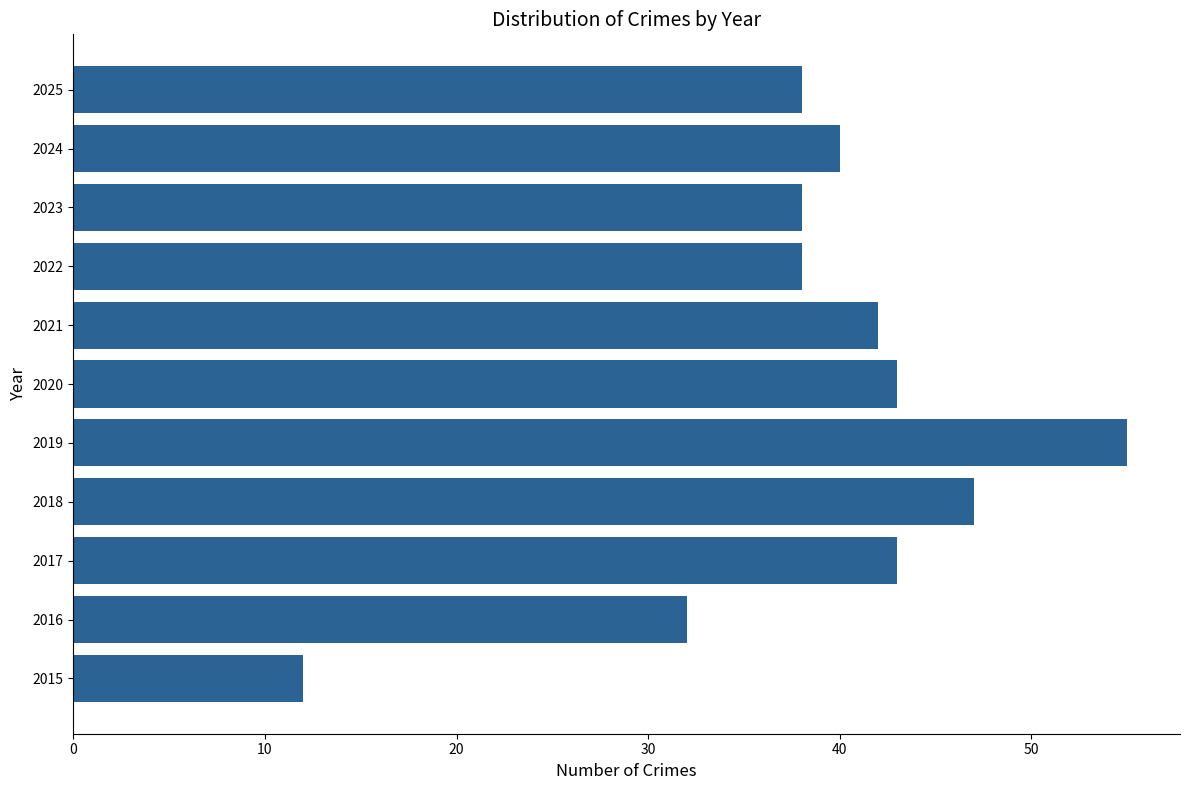

Which label corresponds to the largest value in the chart?

2019